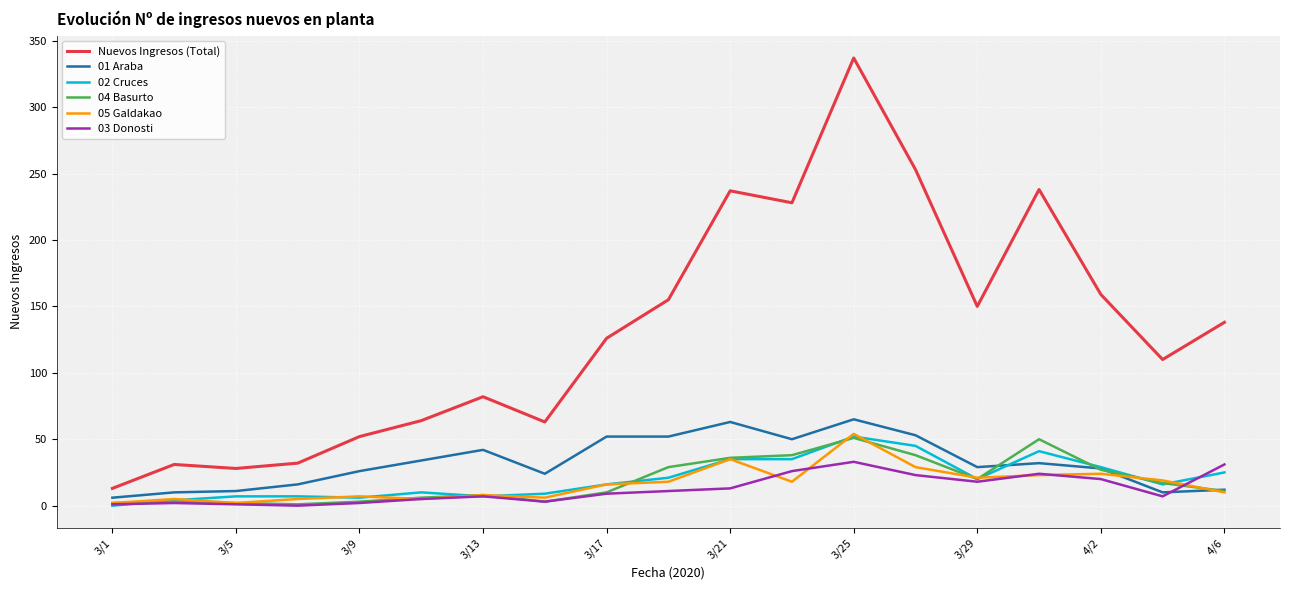

True or false: Nuevos Ingresos (Total) and 05 Galdakao intersect in this chart.

False